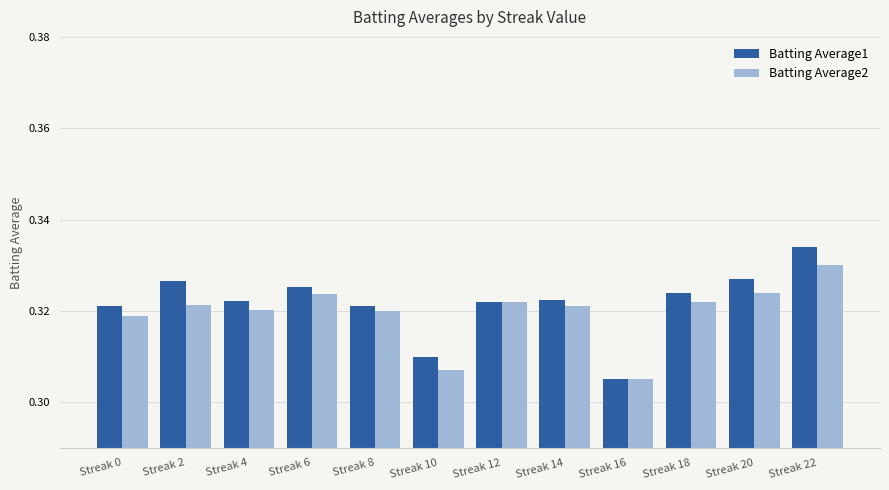

Are the bars horizontal?

No